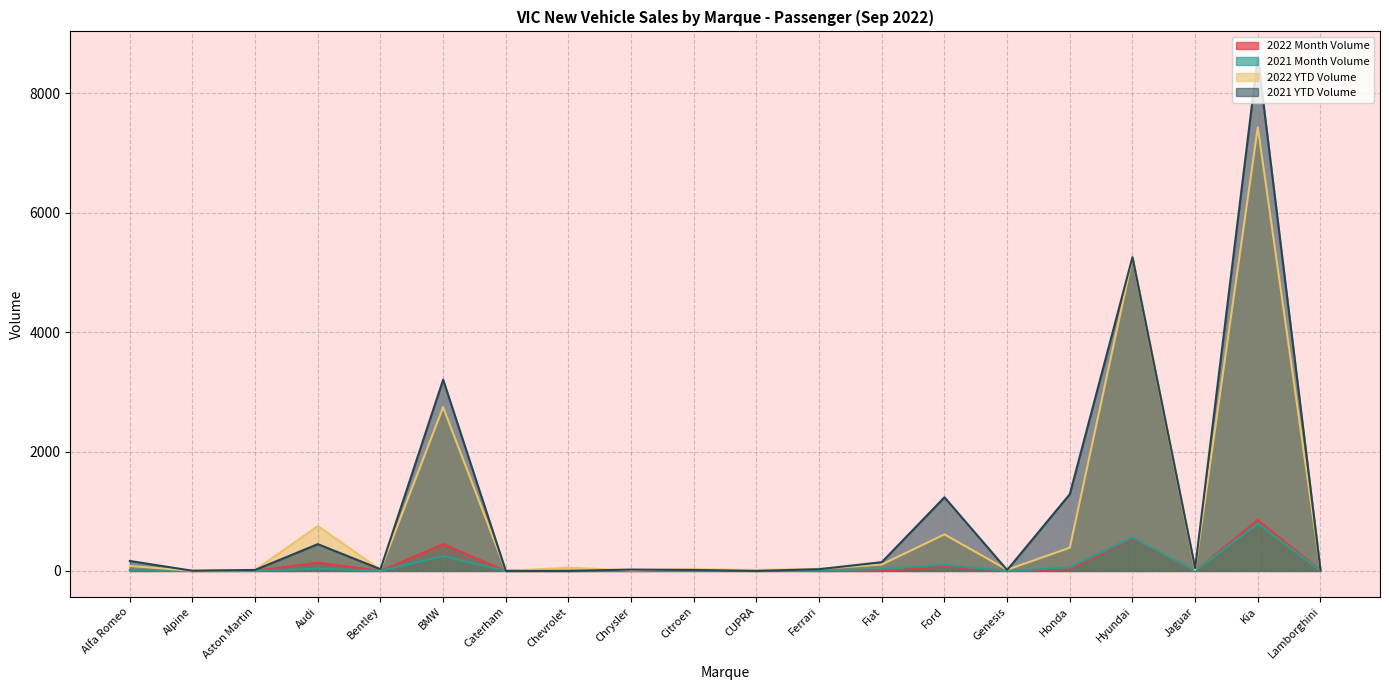

True or false: 2021 Month Volume and 2021 YTD Volume intersect in this chart.

False